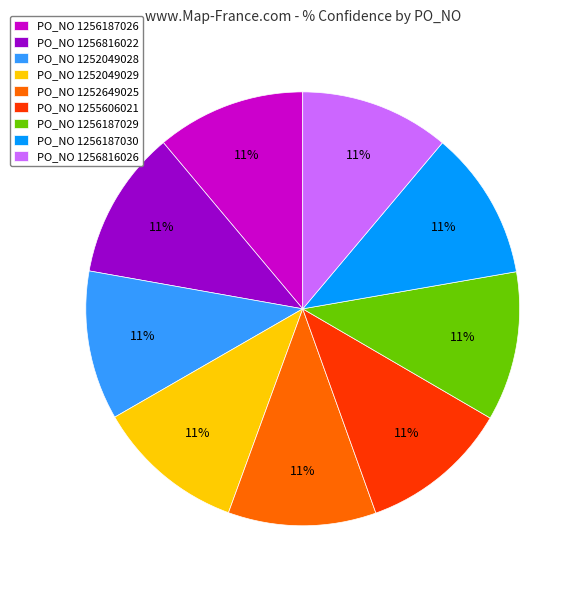

Is it true that PO_NO 1256187030 is 11% of the pie?

True